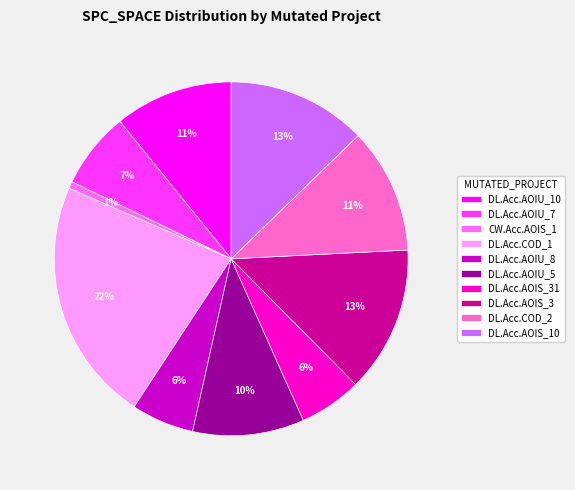

To the nearest percent, what is the combined percentage of DL.Acc.AOIU_5 and DL.Acc.AOIU_7?

17%